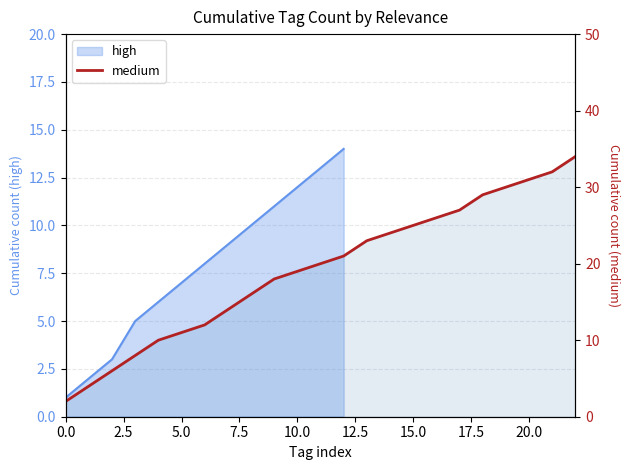

What is the maximum value shown in the chart?

34